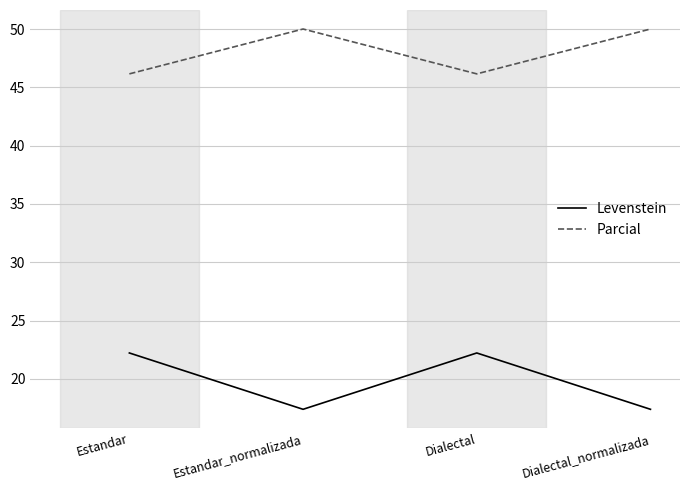

What value does the Levenstein series have at Dialectal_normalizada?

17.4